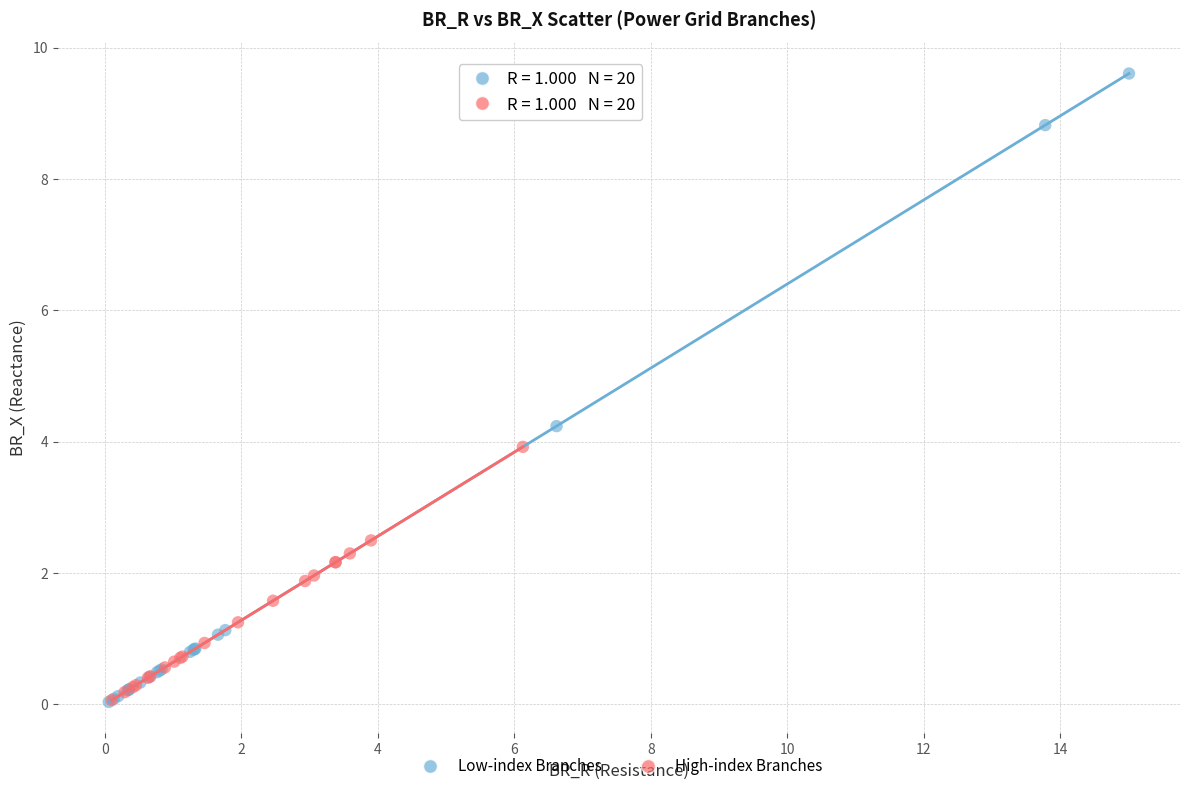

Which series reaches the maximum Y coordinate?

Low-index Branches